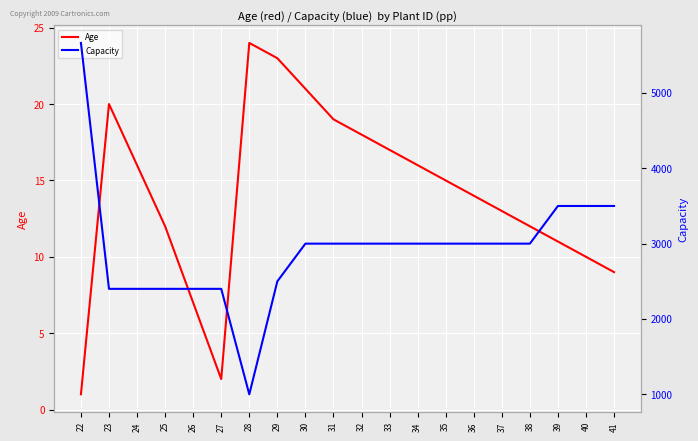

What is the minimum value shown in the chart?

1.0